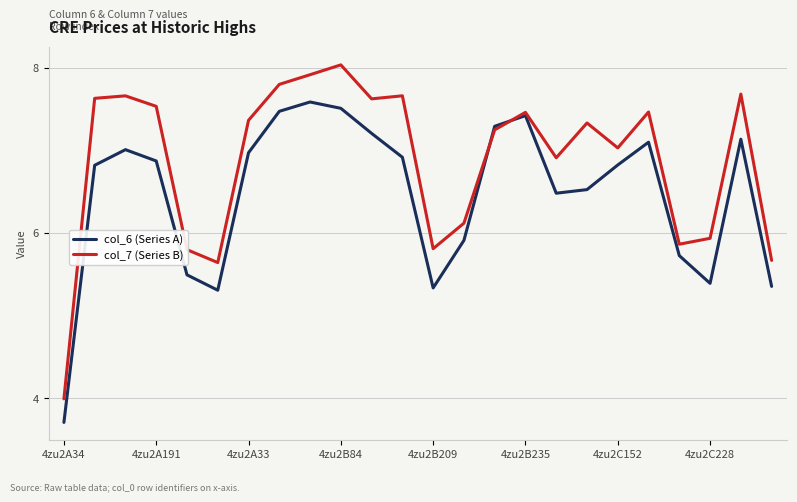

What is the difference between the maximum and minimum values in the col_6 (Series A) series?

3.9